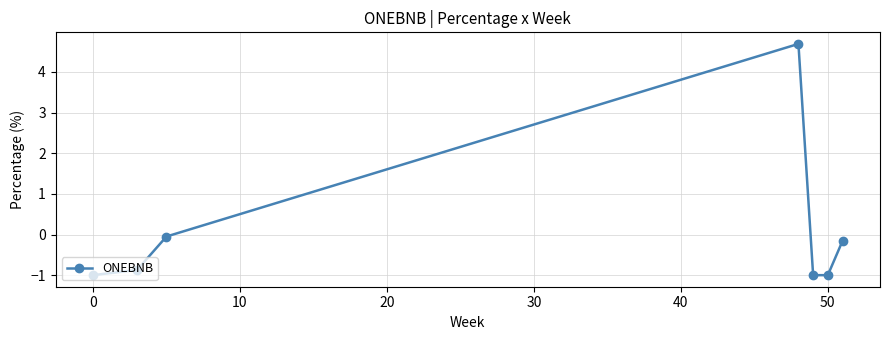

How many data points are above 0?

1